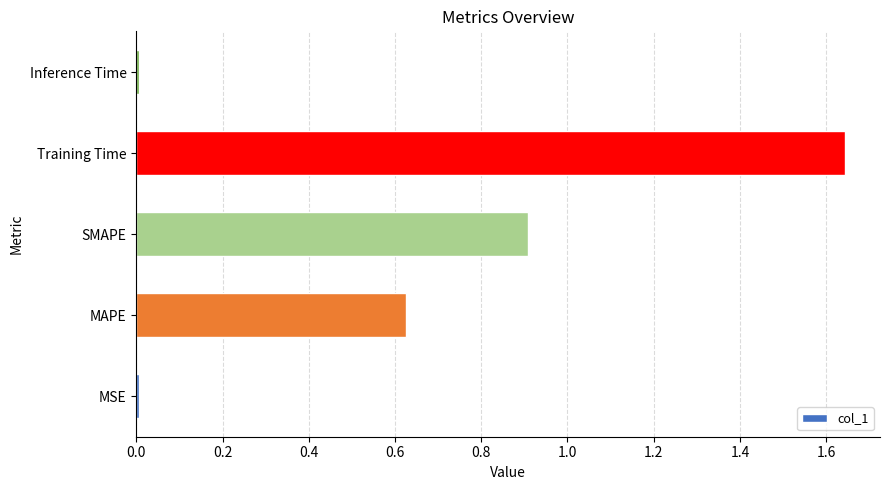

Which category has the highest value across all series?

Training Time